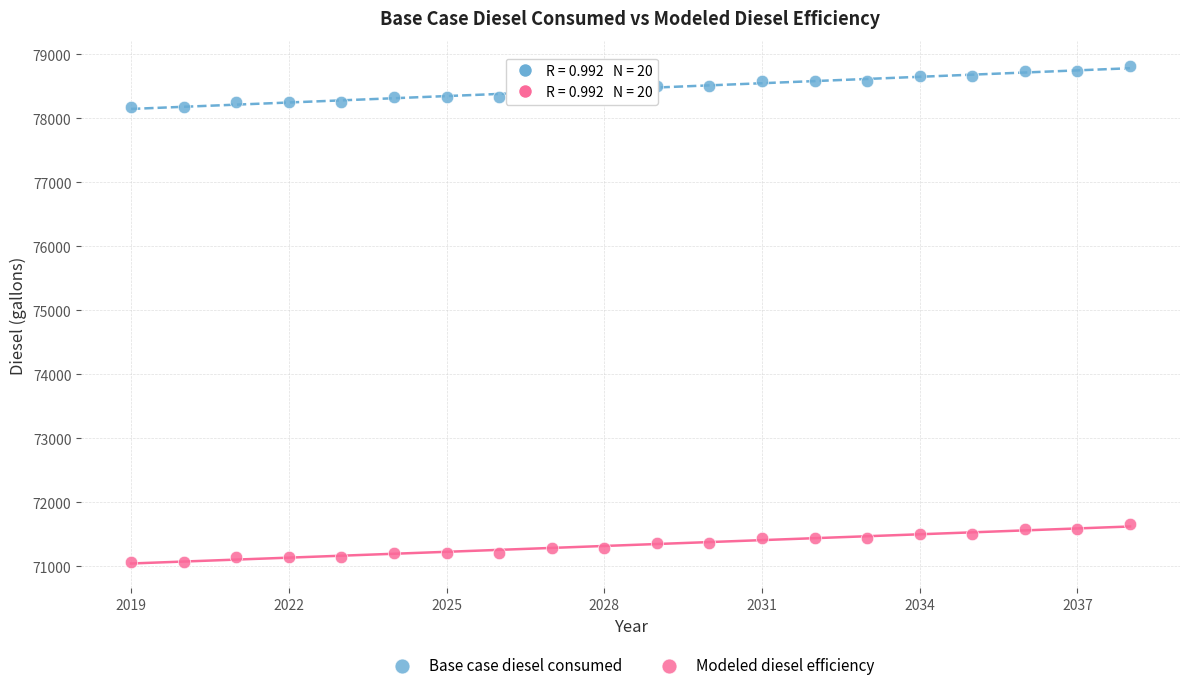

Across all data points, what is the range of Y values (max minus min)?

7756.7